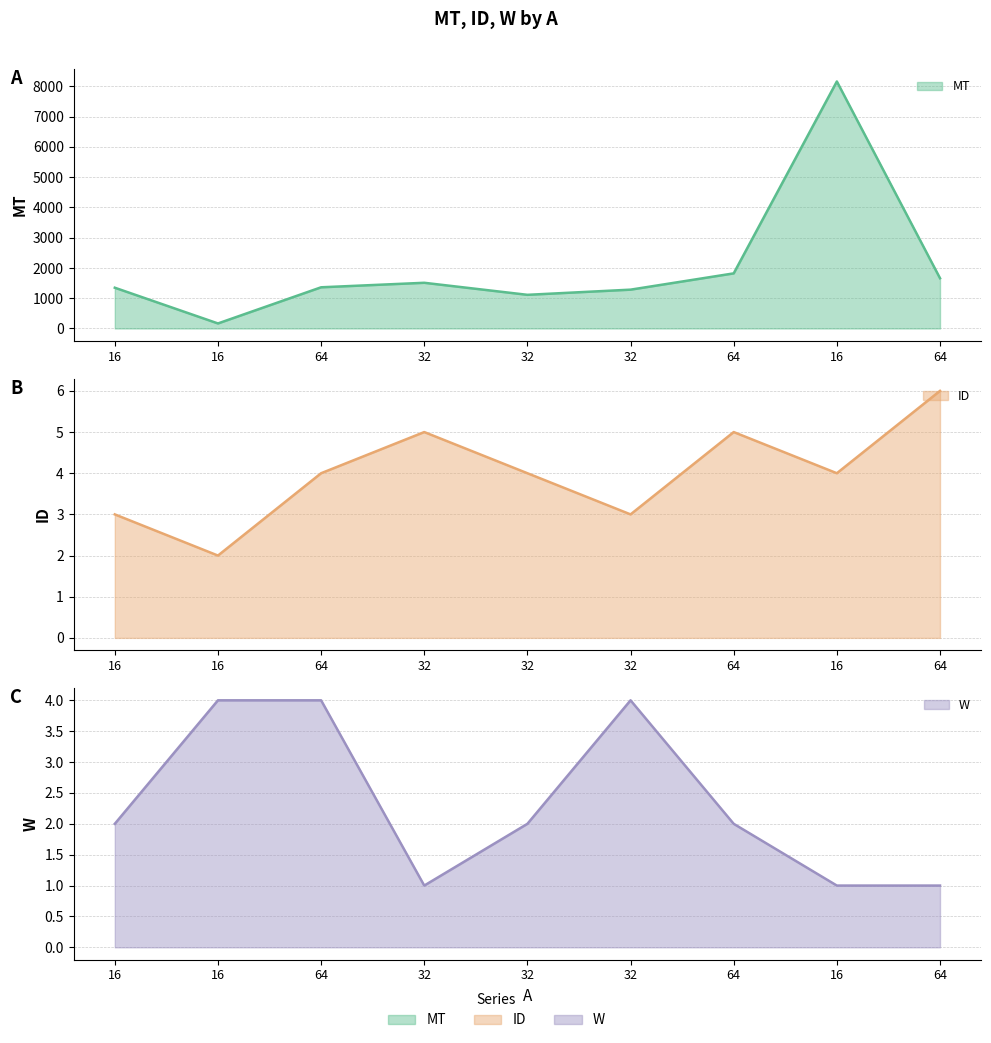

How many lines are shown in the chart?

3